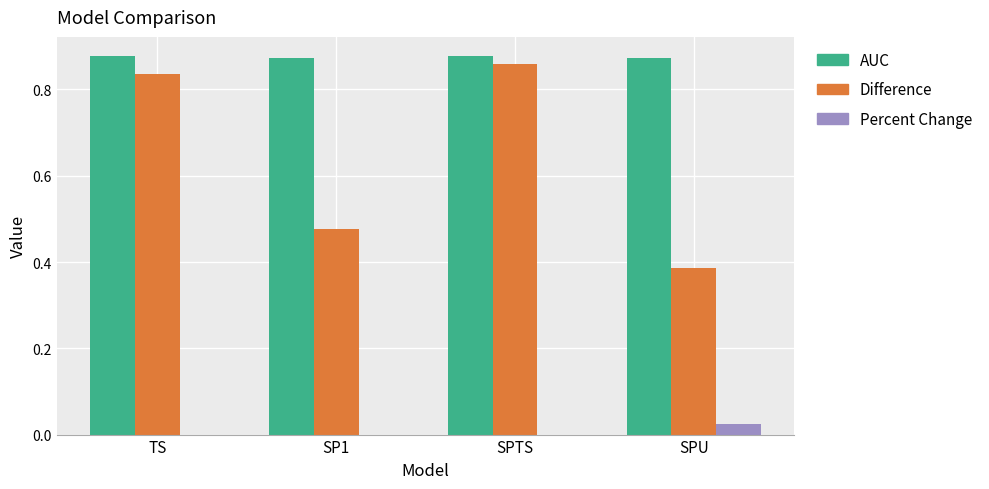

The Percent Change series shows 0.0 at TS. True or false?

True